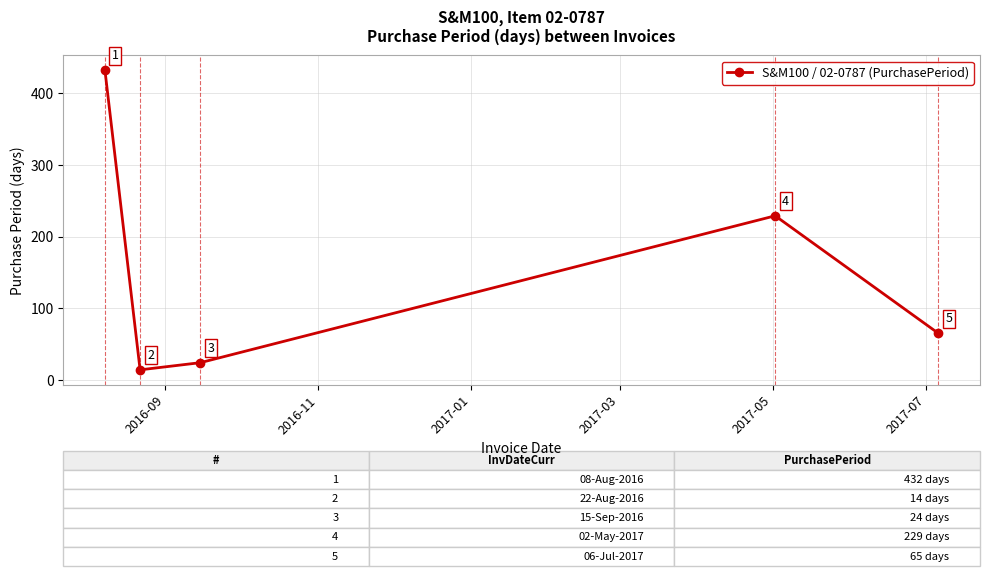

What is the value of the 5th point from the left?

65